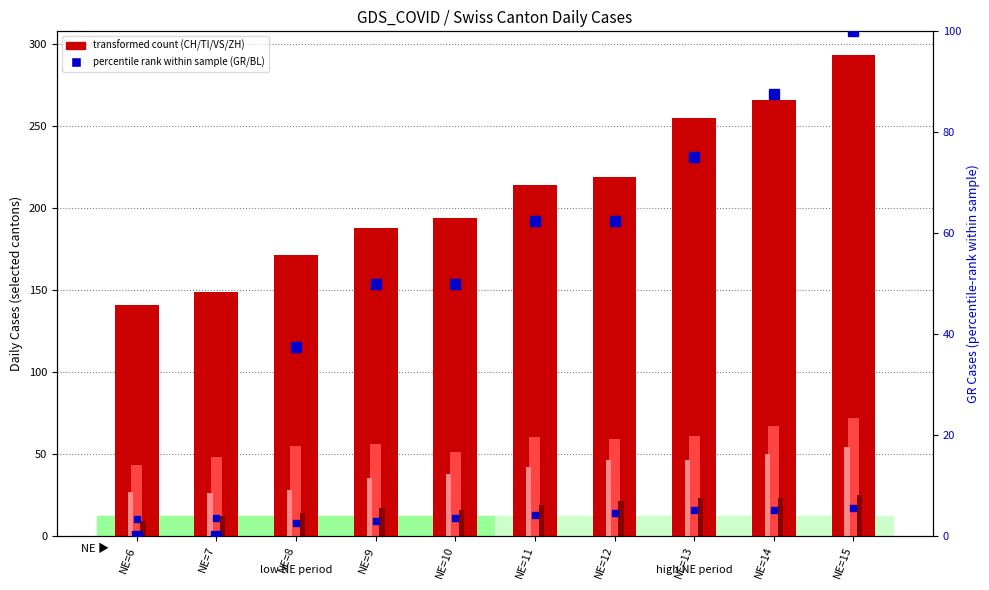

What is the average value of the GR (pct rank) series?

52.5